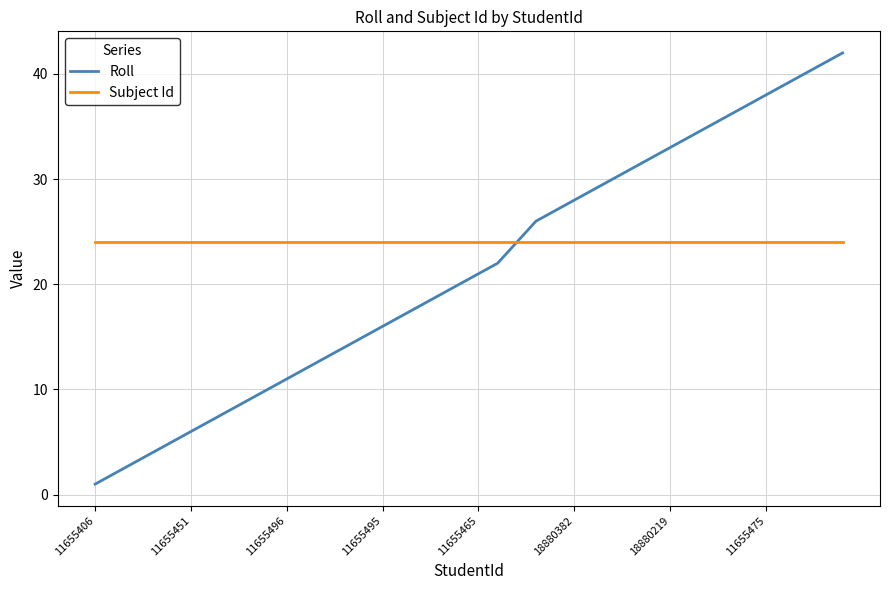

Which series has the largest range (max minus min)?

Roll